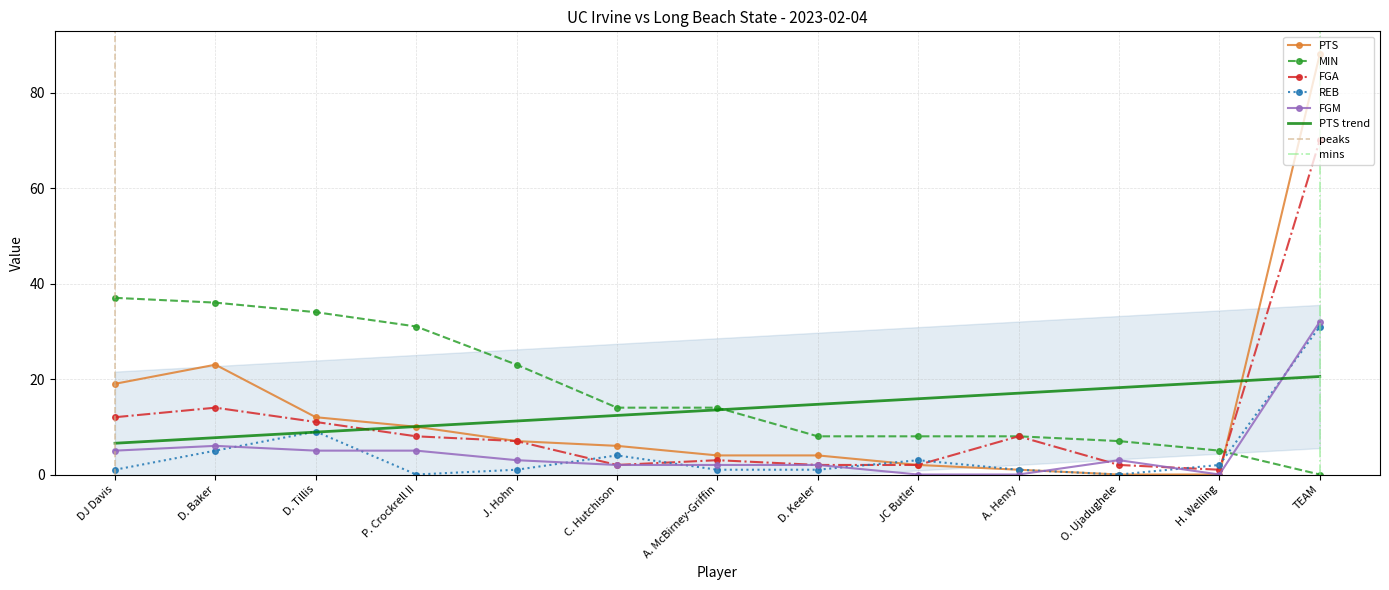

At how many categories does at least one series exceed 71?

1